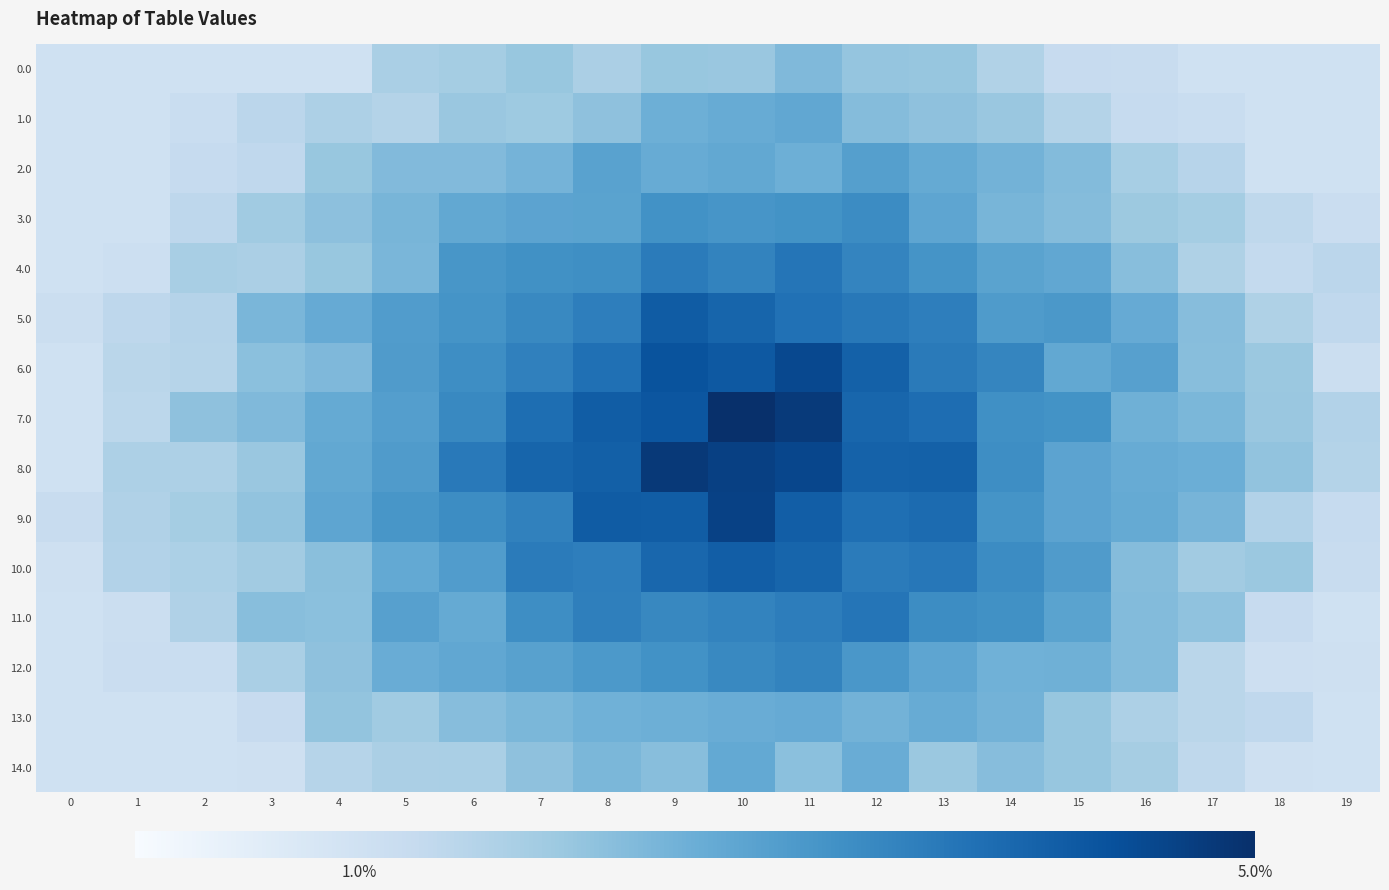

Reading left to right, extract all data points from this chart.

0.0: 0=1.0	1=1.0	2=1.0	3=1.0	4=1.0	5=1.7	6=1.8	7=1.9	8=1.7	9=1.9	10=1.9	11=2.2	12=2.0	13=2.0	14=1.6	15=1.2	16=1.2	17=1.0	18=1.0	19=1.0
1.0: 0=1.0	1=1.0	2=1.2	3=1.4	4=1.6	5=1.5	6=1.9	7=1.9	8=2.1	9=2.5	10=2.5	11=2.6	12=2.2	13=2.1	14=1.9	15=1.5	16=1.2	17=1.2	18=1.0	19=1.0
2.0: 0=1.0	1=1.0	2=1.2	3=1.3	4=1.9	5=2.2	6=2.2	7=2.4	8=2.8	9=2.5	10=2.6	11=2.5	12=2.8	13=2.6	14=2.4	15=2.2	16=1.7	17=1.5	18=1.0	19=1.0
3.0: 0=1.0	1=1.0	2=1.4	3=1.8	4=2.1	5=2.3	6=2.6	7=2.7	8=2.8	9=3.1	10=3.0	11=3.1	12=3.2	13=2.7	14=2.3	15=2.2	16=1.9	17=1.8	18=1.4	19=1.1
4.0: 0=1.0	1=1.1	2=1.7	3=1.7	4=1.9	5=2.3	6=3.0	7=3.1	8=3.2	9=3.5	10=3.4	11=3.7	12=3.4	13=3.1	14=2.8	15=2.6	16=2.1	17=1.6	18=1.3	19=1.4
5.0: 0=1.1	1=1.4	2=1.5	3=2.3	4=2.6	5=2.9	6=3.1	7=3.3	8=3.5	9=4.2	10=4.0	11=3.7	12=3.6	13=3.5	14=2.9	15=3.0	16=2.6	17=2.2	18=1.6	19=1.3
6.0: 0=1.0	1=1.4	2=1.5	3=2.1	4=2.2	5=2.9	6=3.2	7=3.5	8=3.8	9=4.3	10=4.2	11=4.5	12=4.0	13=3.6	14=3.4	15=2.6	16=2.8	17=2.1	18=1.9	19=1.1
7.0: 0=1.0	1=1.4	2=2.1	3=2.2	4=2.6	5=2.9	6=3.3	7=3.8	8=4.1	9=4.3	10=5.0	11=4.8	12=4.0	13=3.8	14=3.1	15=3.1	16=2.5	17=2.3	18=1.9	19=1.6
8.0: 0=1.0	1=1.6	2=1.6	3=1.9	4=2.6	5=2.9	6=3.6	7=4.0	8=4.1	9=4.8	10=4.7	11=4.6	12=4.0	13=4.0	14=3.2	15=2.7	16=2.5	17=2.5	18=2.0	19=1.5
9.0: 0=1.2	1=1.6	2=1.8	3=2.0	4=2.7	5=3.0	6=3.2	7=3.4	8=4.2	9=4.1	10=4.7	11=4.1	12=3.8	13=3.9	14=3.1	15=2.7	16=2.6	17=2.4	18=1.6	19=1.2
10.0: 0=1.0	1=1.6	2=1.6	3=1.8	4=2.1	5=2.6	6=2.9	7=3.5	8=3.5	9=3.9	10=4.1	11=4.0	12=3.5	13=3.6	14=3.2	15=2.9	16=2.2	17=1.8	18=1.9	19=1.2
11.0: 0=1.0	1=1.1	2=1.6	3=2.1	4=2.1	5=2.8	6=2.6	7=3.2	8=3.5	9=3.3	10=3.4	11=3.5	12=3.7	13=3.2	14=3.1	15=2.7	16=2.2	17=2.0	18=1.2	19=1.0
12.0: 0=1.0	1=1.1	2=1.2	3=1.7	4=2.1	5=2.5	6=2.6	7=2.8	8=3.0	9=3.1	10=3.3	11=3.4	12=3.0	13=2.7	14=2.4	15=2.5	16=2.2	17=1.4	18=1.1	19=1.0
13.0: 0=1.0	1=1.0	2=1.0	3=1.2	4=2.0	5=1.8	6=2.1	7=2.3	8=2.4	9=2.5	10=2.5	11=2.6	12=2.4	13=2.5	14=2.4	15=2.0	16=1.6	17=1.4	18=1.3	19=1.0
14.0: 0=1.0	1=1.0	2=1.0	3=1.0	4=1.5	5=1.7	6=1.7	7=2.1	8=2.3	9=2.1	10=2.6	11=2.1	12=2.5	13=1.9	14=2.1	15=2.0	16=1.8	17=1.4	18=1.0	19=1.0